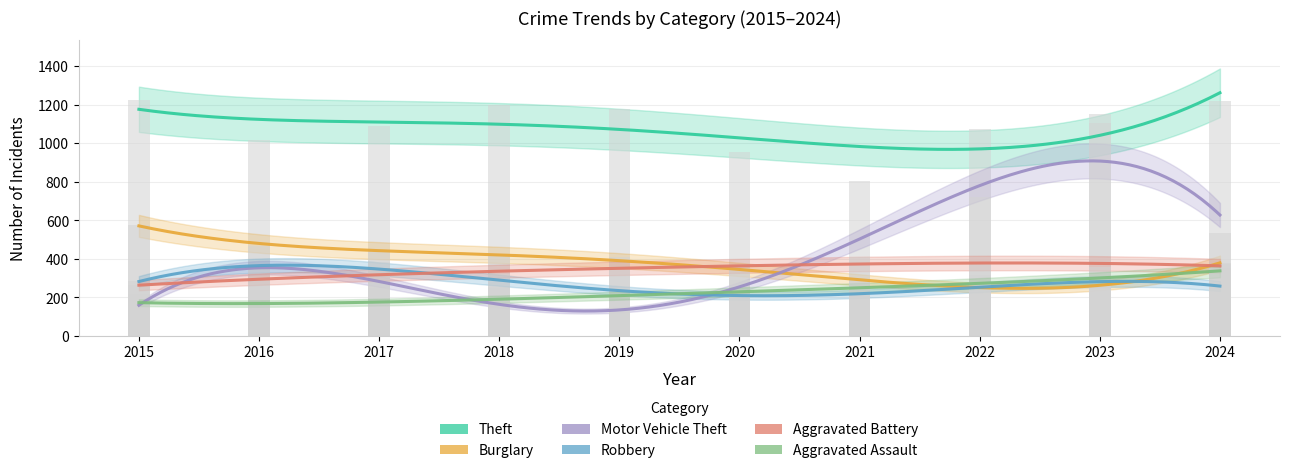

Is the value of Theft at 2018 greater than the value of Aggravated Battery at 2017?

Yes